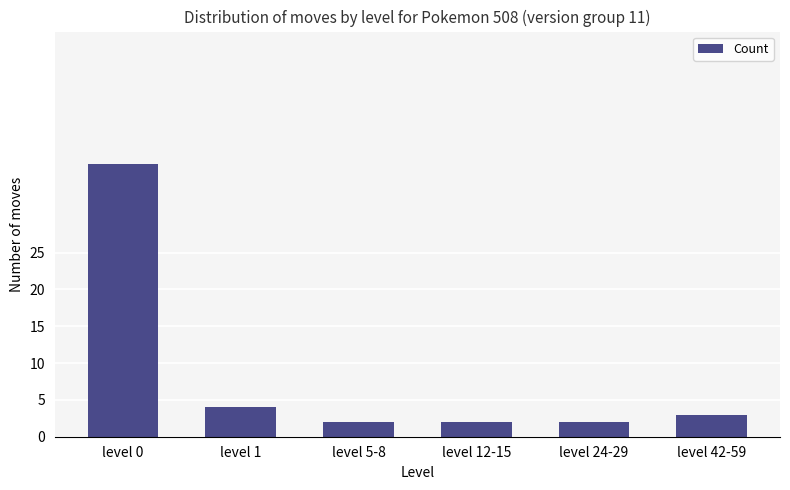

What is the average value?

8